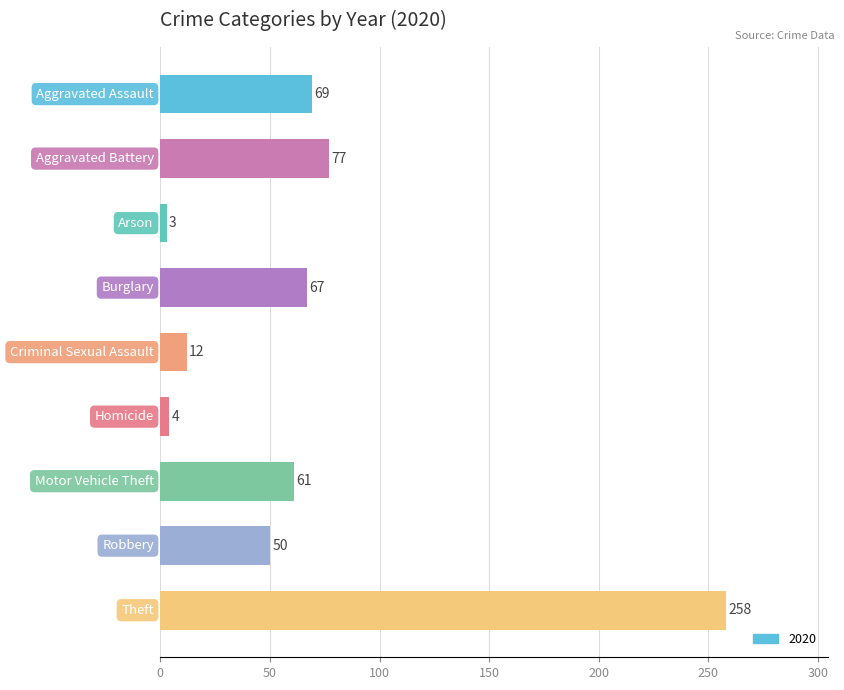

What is the value of the 7th bar from the top?

61